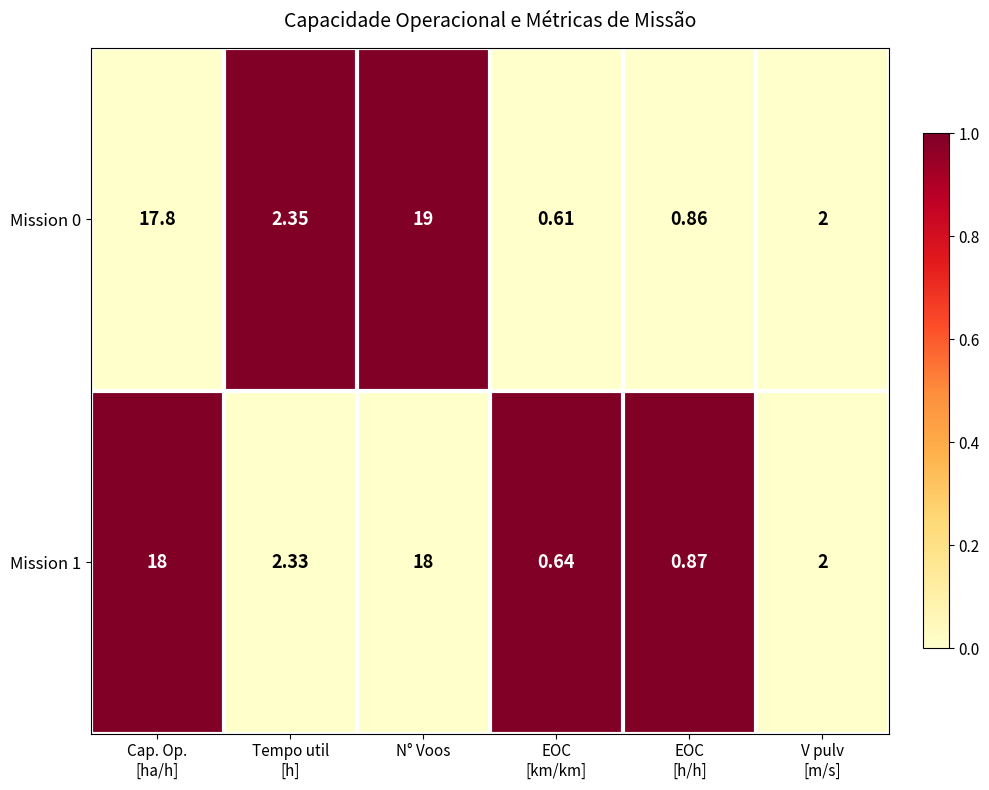

Count the number of data series in this chart.

2